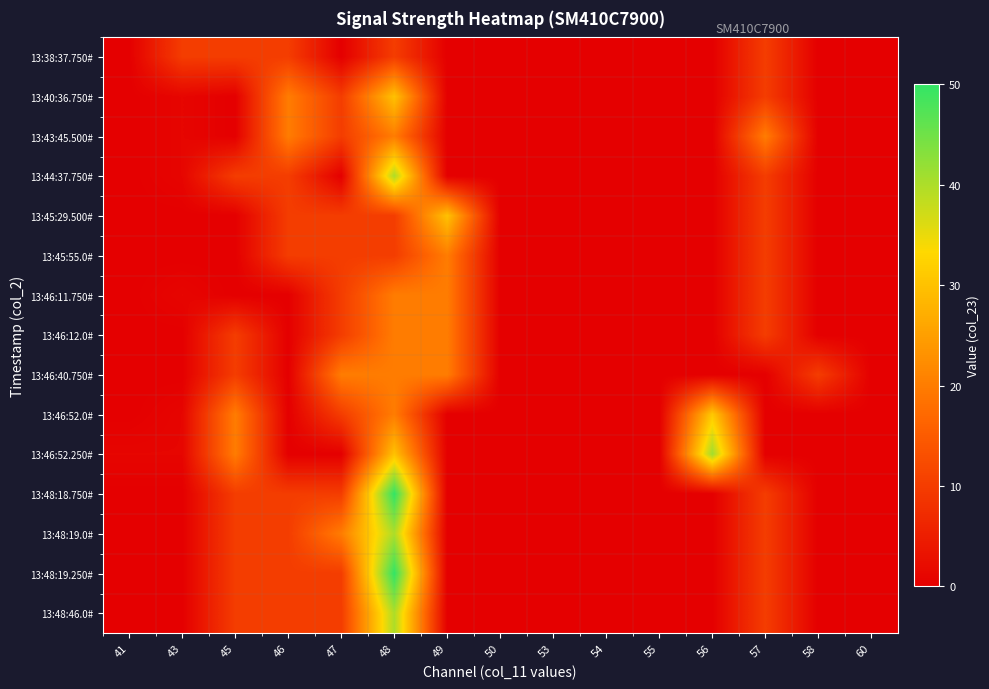

Rank the series by their maximum value, from lowest to highest.

13:38:37.750#, 13:43:45.500#, 13:45:55.0#, 13:46:11.750#, 13:46:12.0#, 13:46:40.750#, 13:40:36.750#, 13:45:29.500#, 13:46:52.0#, 13:44:37.750#, 13:48:19.0#, 13:48:46.0#, 13:46:52.250#, 13:48:18.750#, 13:48:19.250#